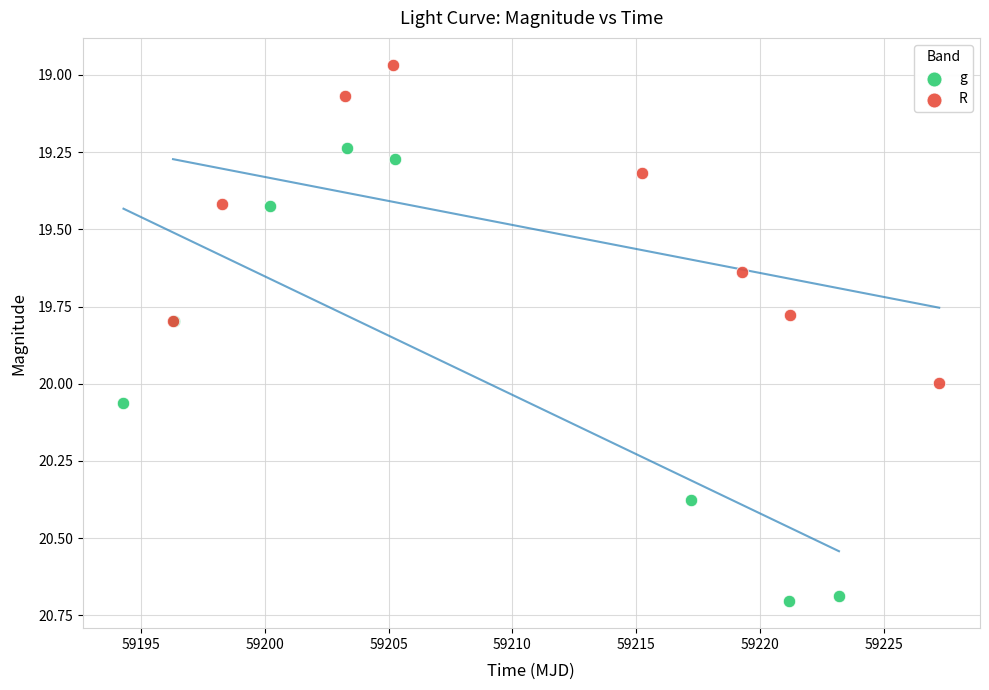

Which series has the largest Y range (max minus min)?

g